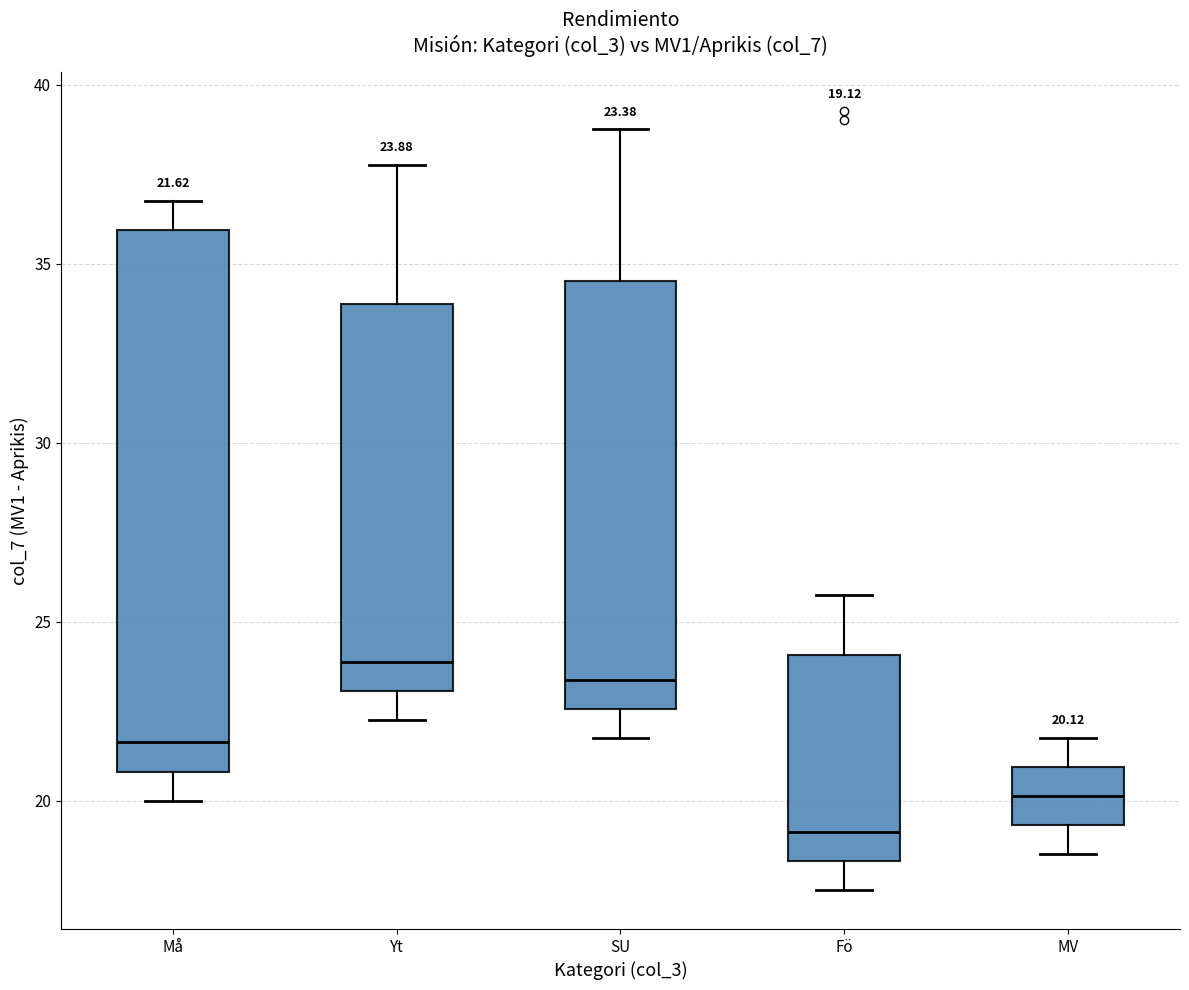

Which box is the tallest, from its lower edge to its upper edge?

Må